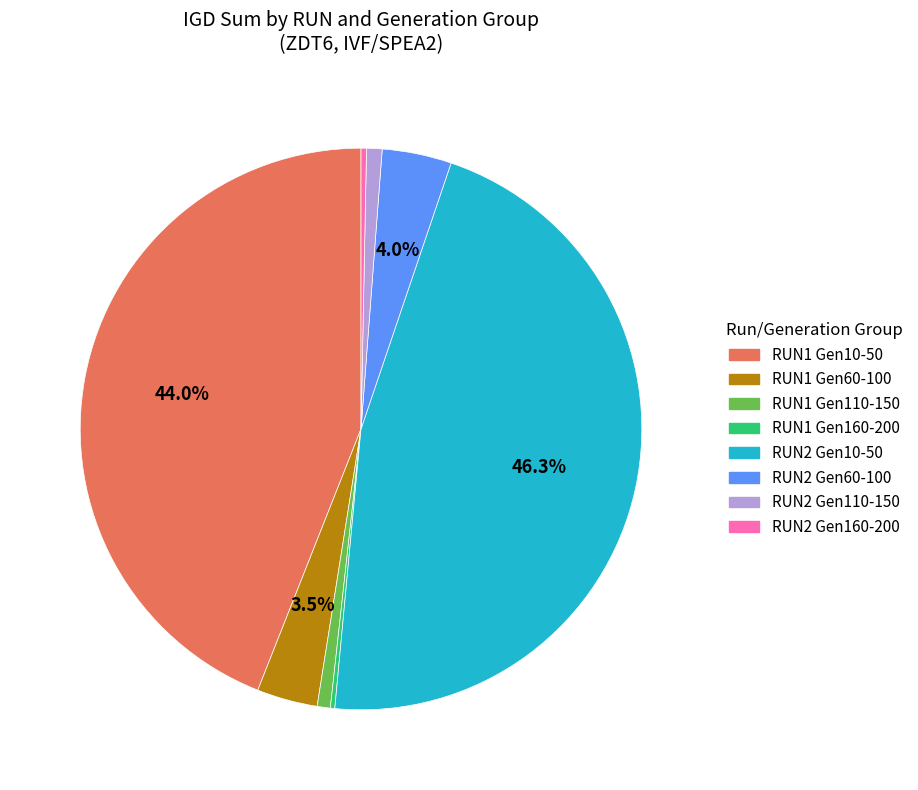

Is there a majority slice in this chart?

No